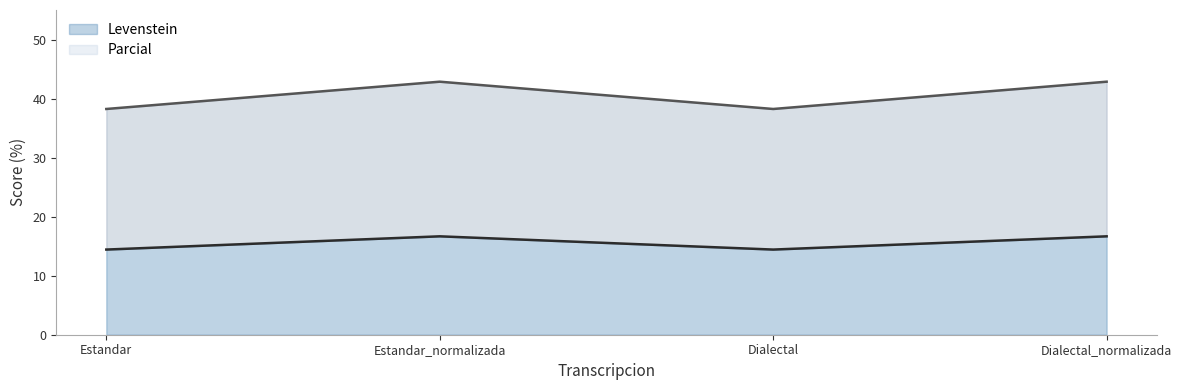

Which series has the largest range (max minus min)?

Parcial